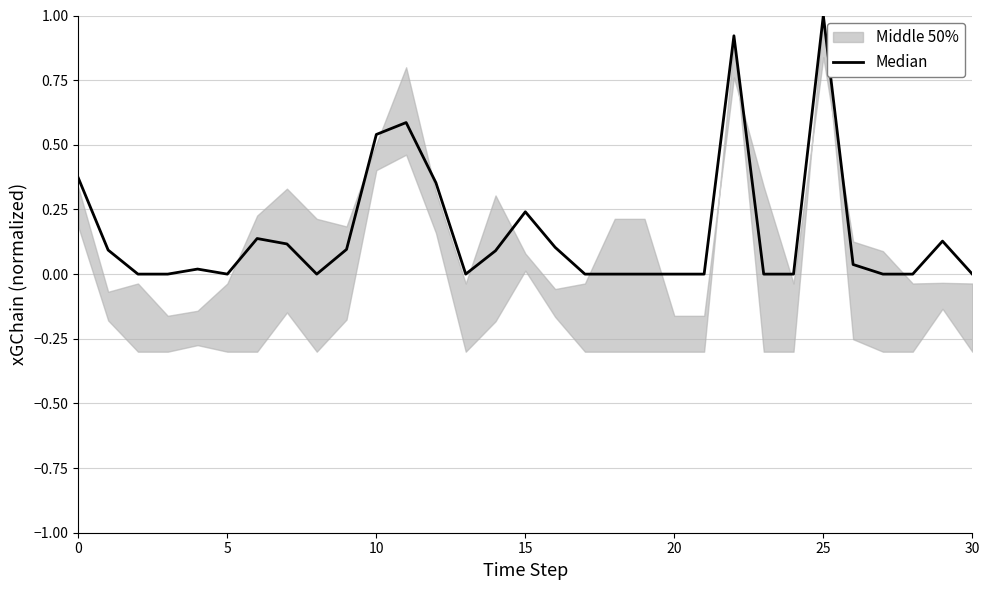

What value does the data have at 25?

1.0